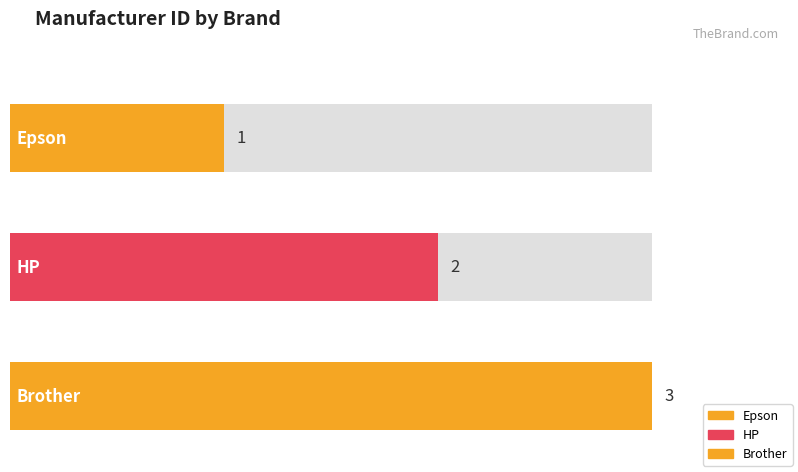

True or false: the data shows 3 at HP.

False